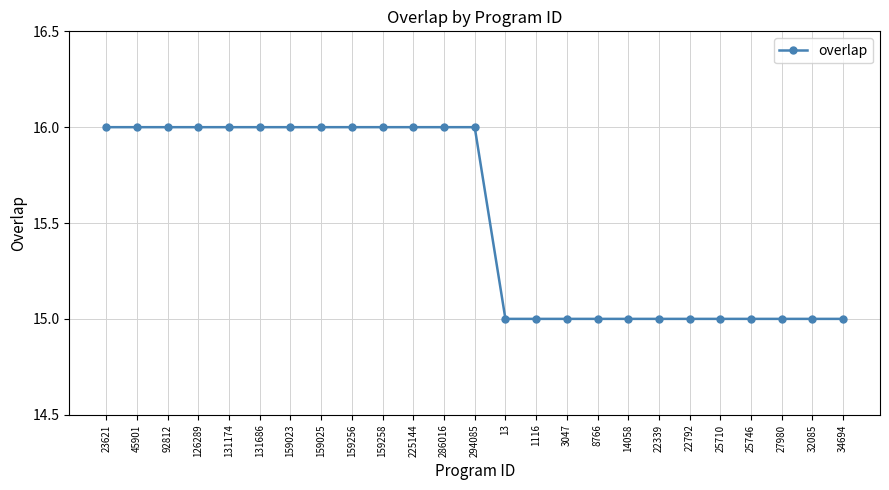

What is the label of the 22nd point from the left?

25746